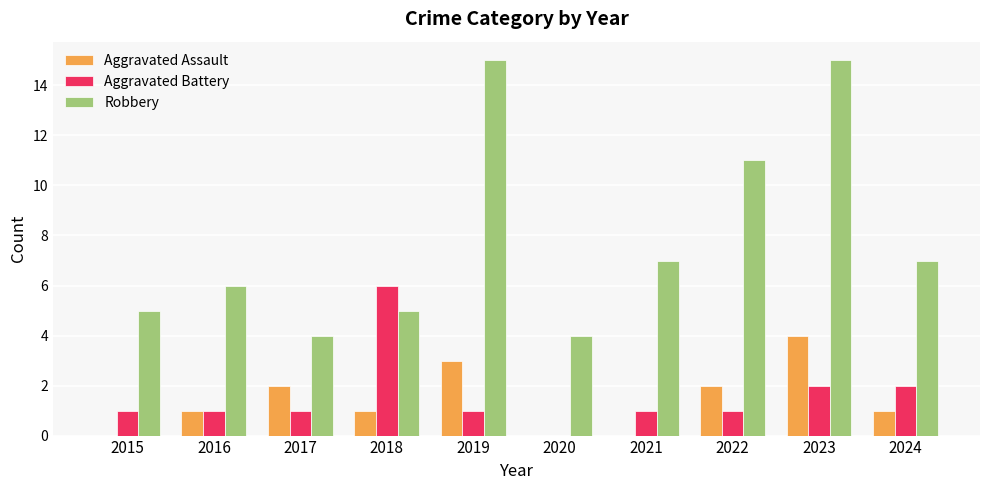

Which series has the largest total across all categories?

Robbery